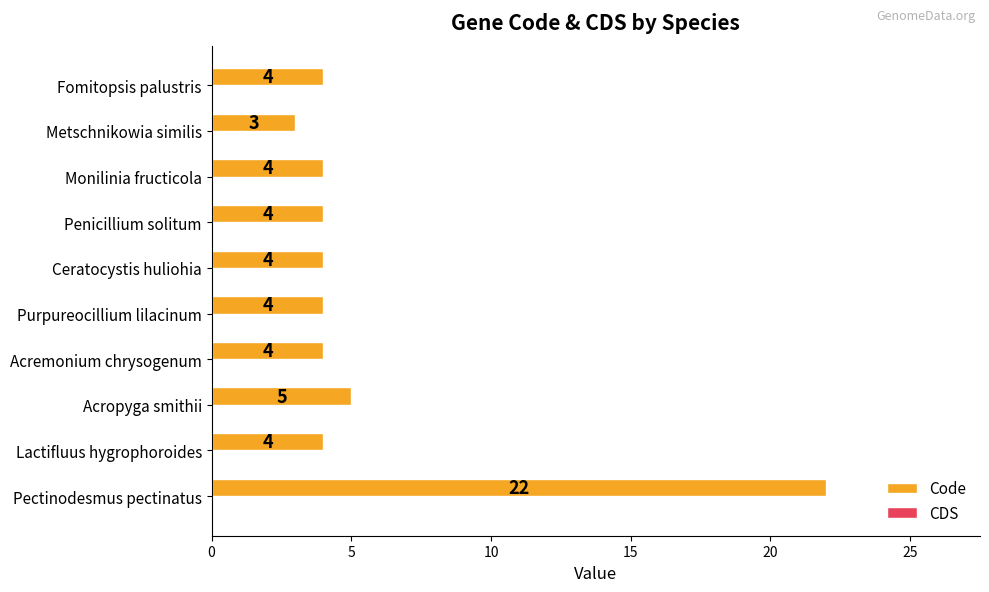

Approximately how many times larger is the value at Metschnikowia similis compared to Fomitopsis palustris?

0.8